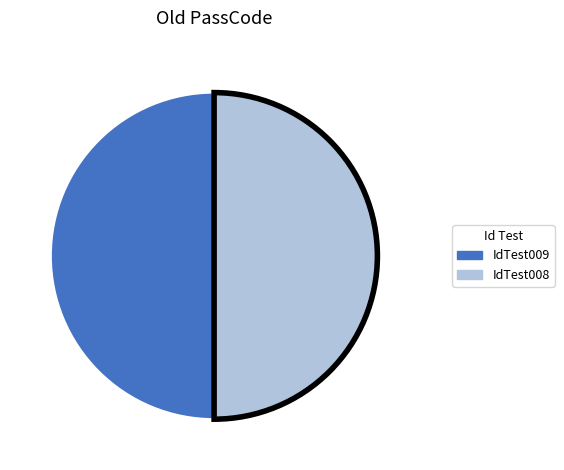

Count the number of slices in the pie.

2